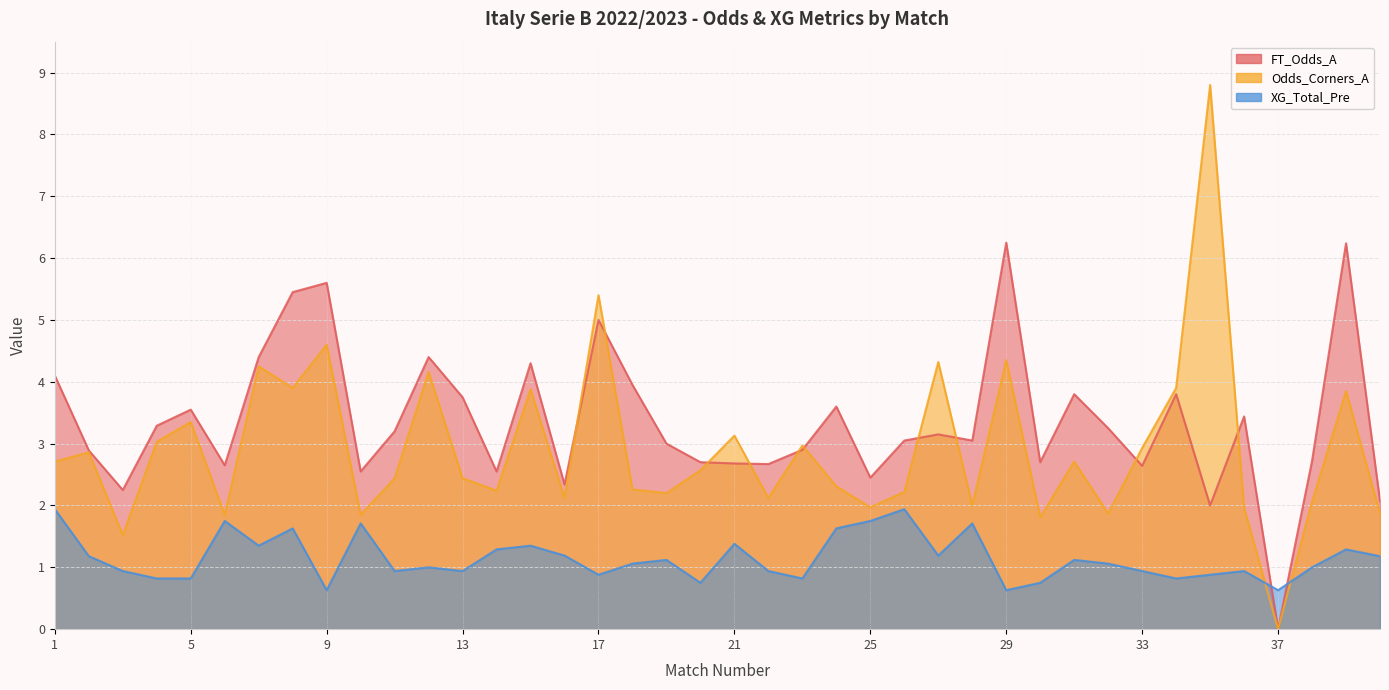

True or false: XG_Total_Pre has a value of 0.5 at 8.

False